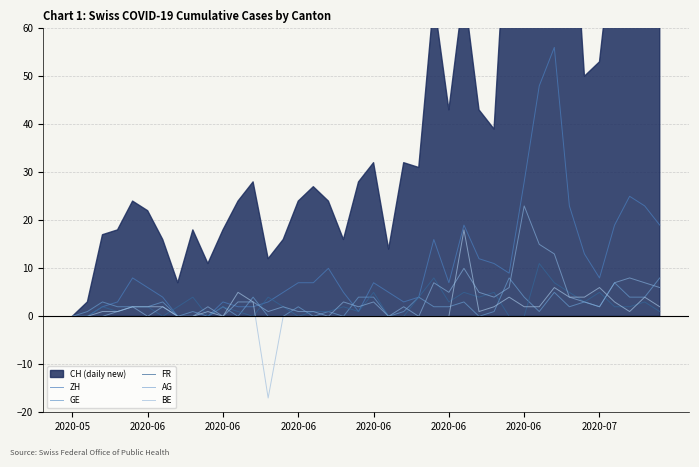

True or false: FR has more than 0 interior local peaks.

True